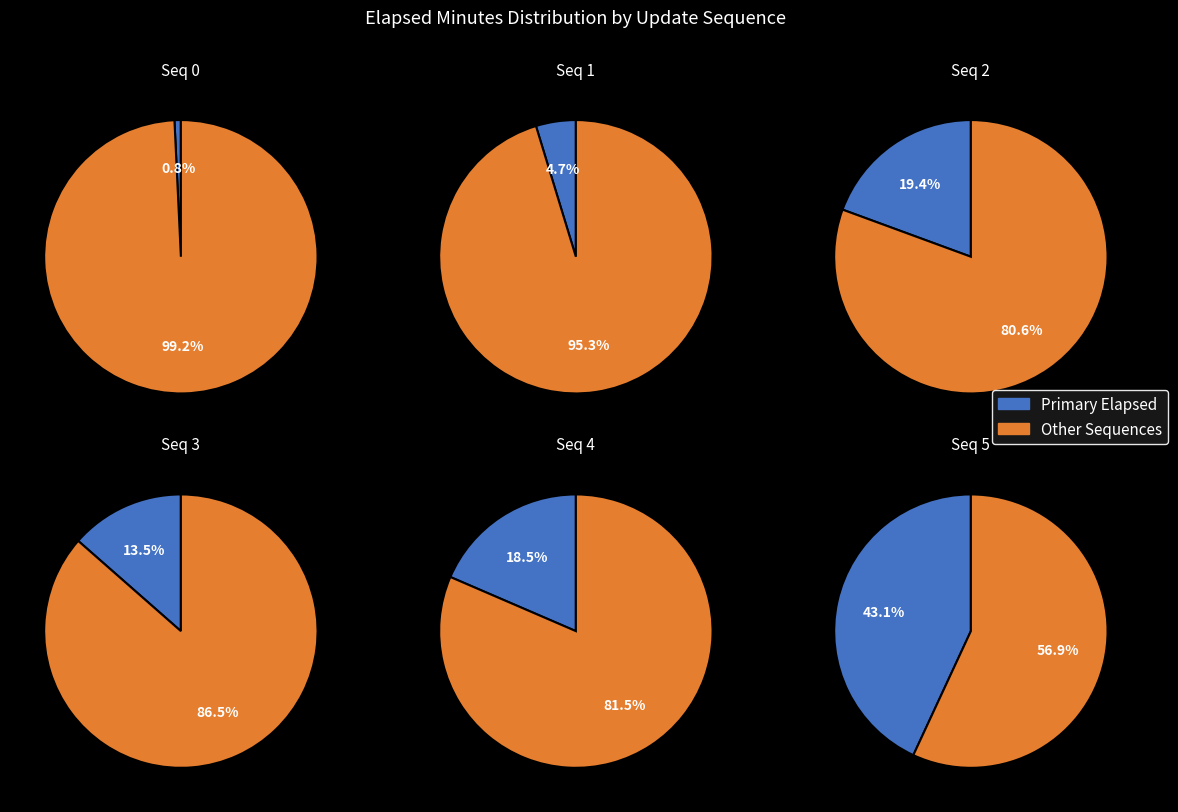

What percentage is NOT represented by 8?

86.6%